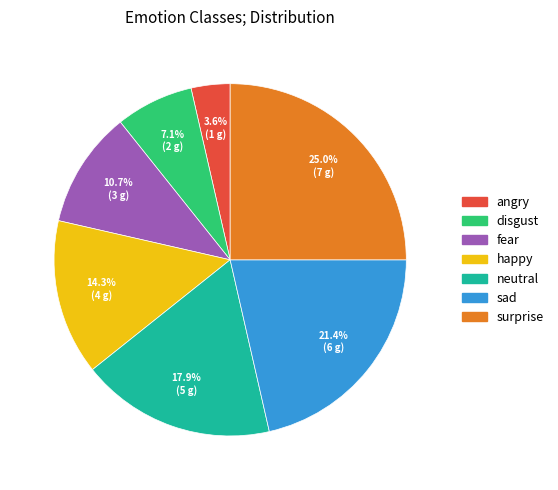

Rank the categories by value from highest to lowest.

surprise, sad, neutral, happy, fear, disgust, angry